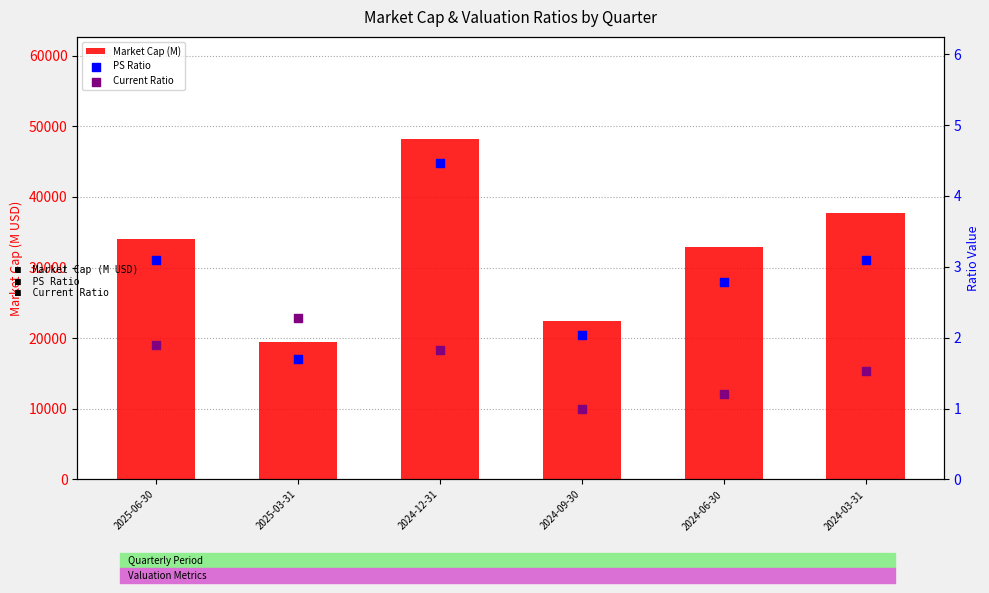

Which series contains the highest Y value?

Market Cap (M)